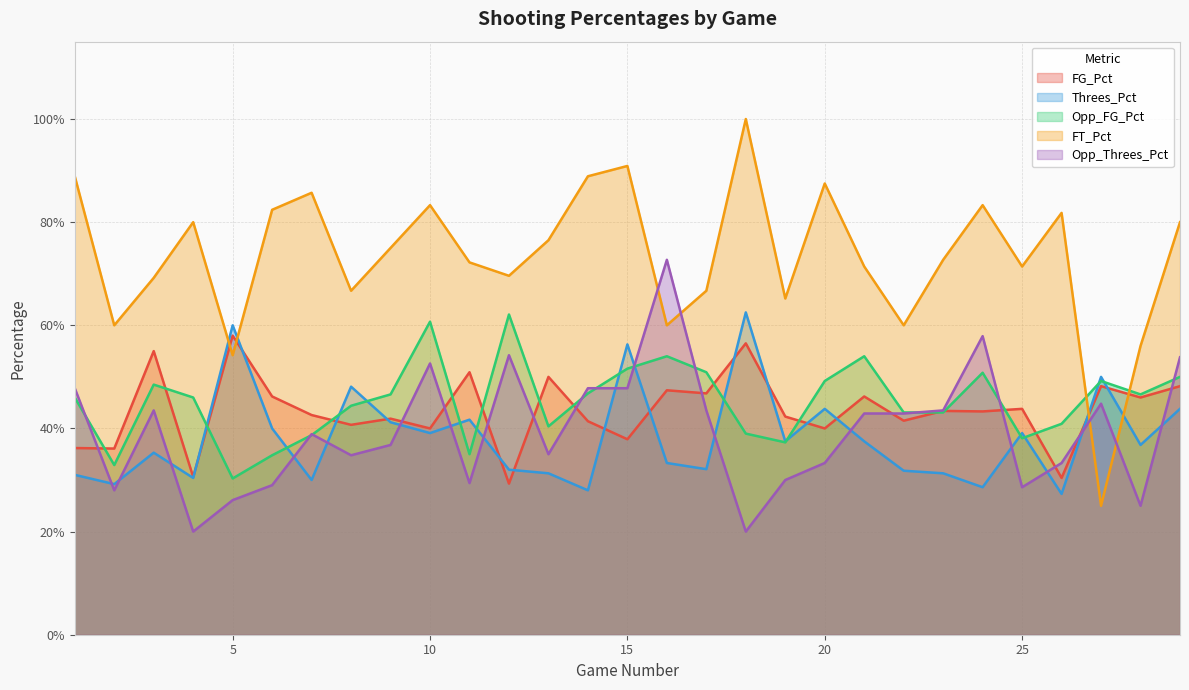

What are all the series names shown in the legend?

FG_Pct, Threes_Pct, Opp_FG_Pct, FT_Pct, Opp_Threes_Pct